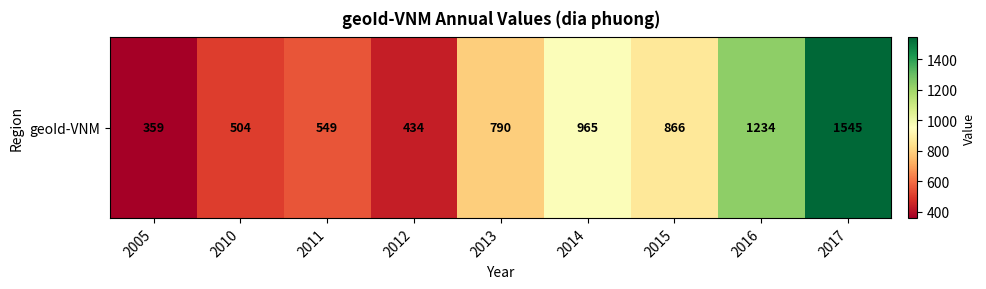

What is the average value?

805